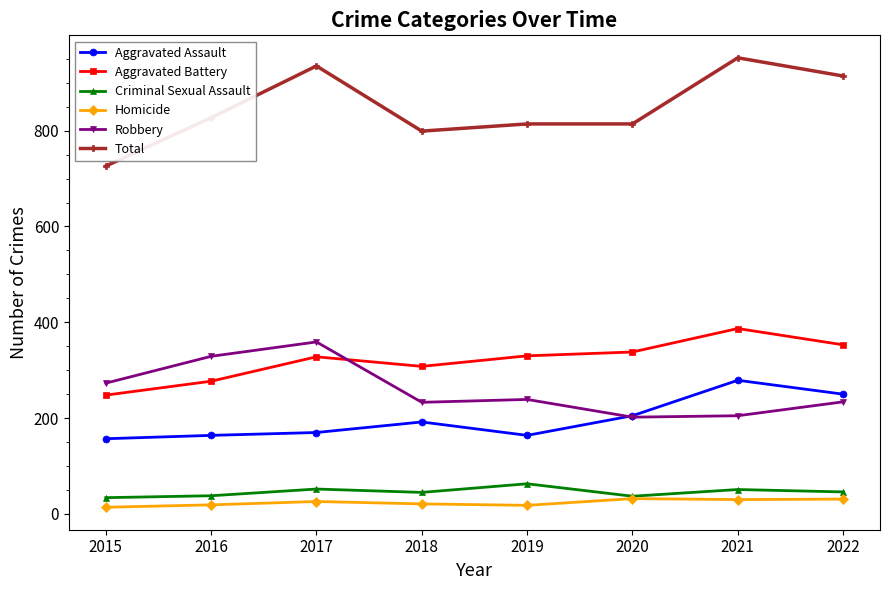

Is the value of Homicide at 2021 greater than the value of Aggravated Battery at 2020?

No